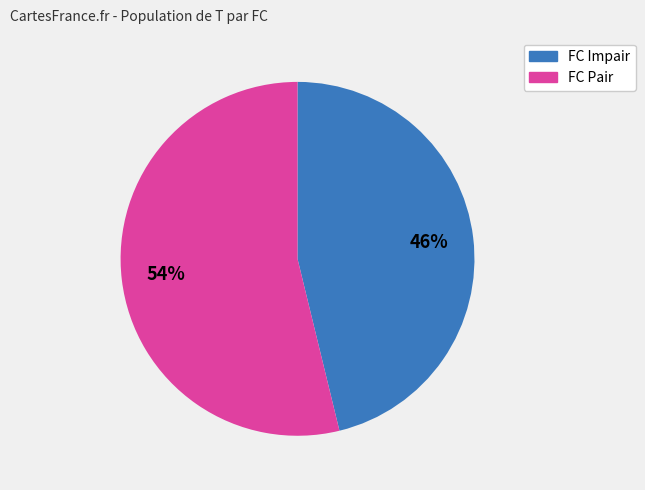

Count the number of slices in the pie.

2